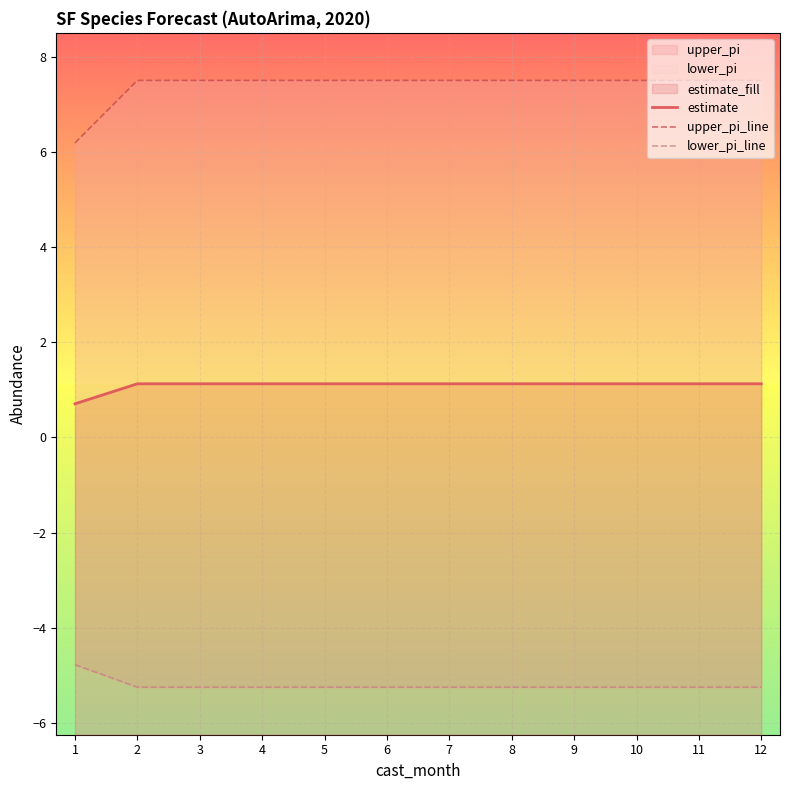

True or false: upper_pi_line and estimate cross at least once.

False